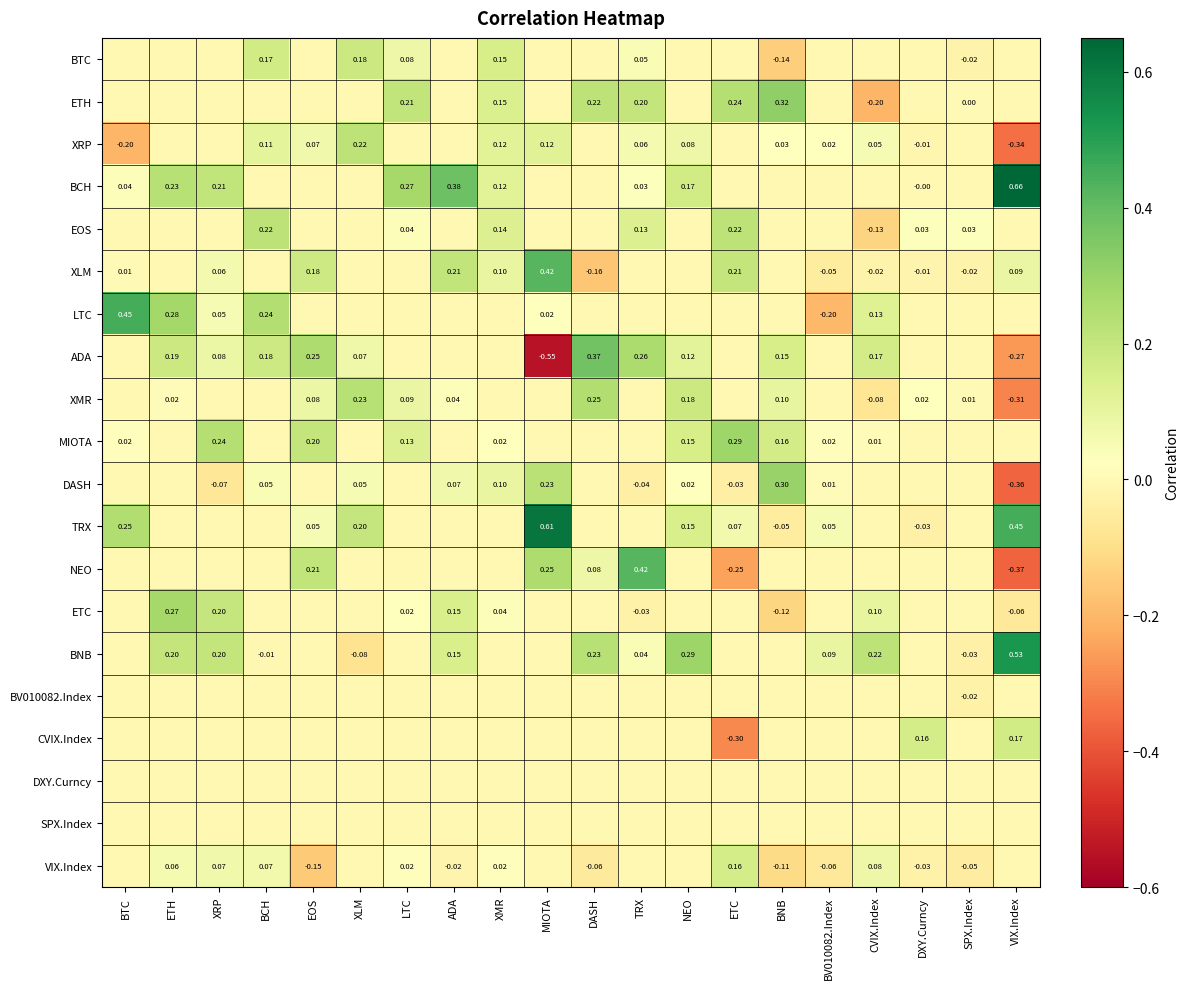

How many series are shown in this chart?

20